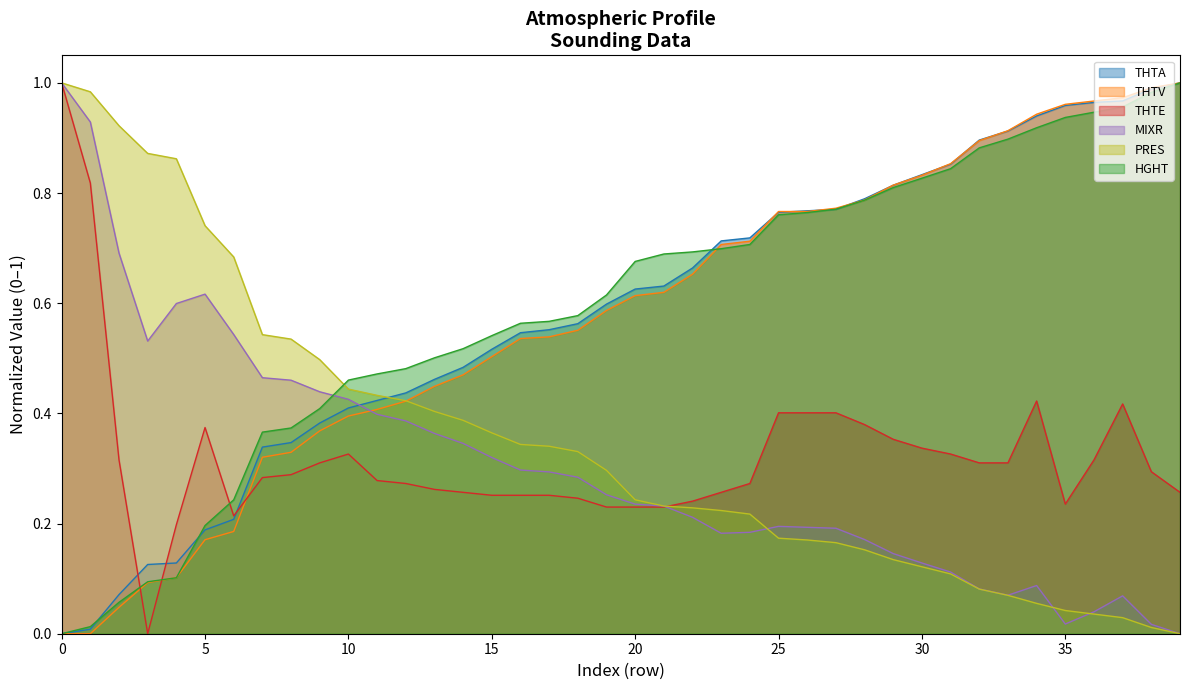

Rank the categories by THTV value from highest to lowest.

39, 38, 37, 36, 35, 34, 33, 32, 31, 30, 29, 28, 27, 25, 26, 24, 23, 22, 21, 20, 19, 18, 17, 16, 15, 14, 13, 12, 11, 10, 9, 8, 7, 6, 5, 4, 3, 2, 0, 1